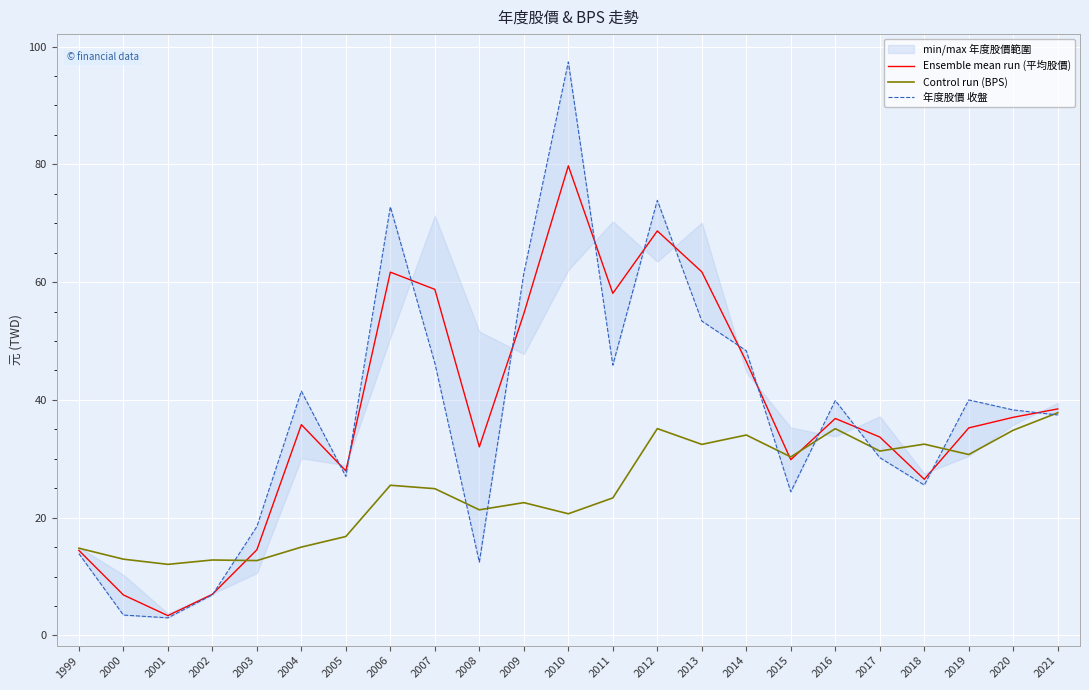

True or false: Ensemble mean run (平均股價) and 年度股價 收盤 intersect in this chart.

True